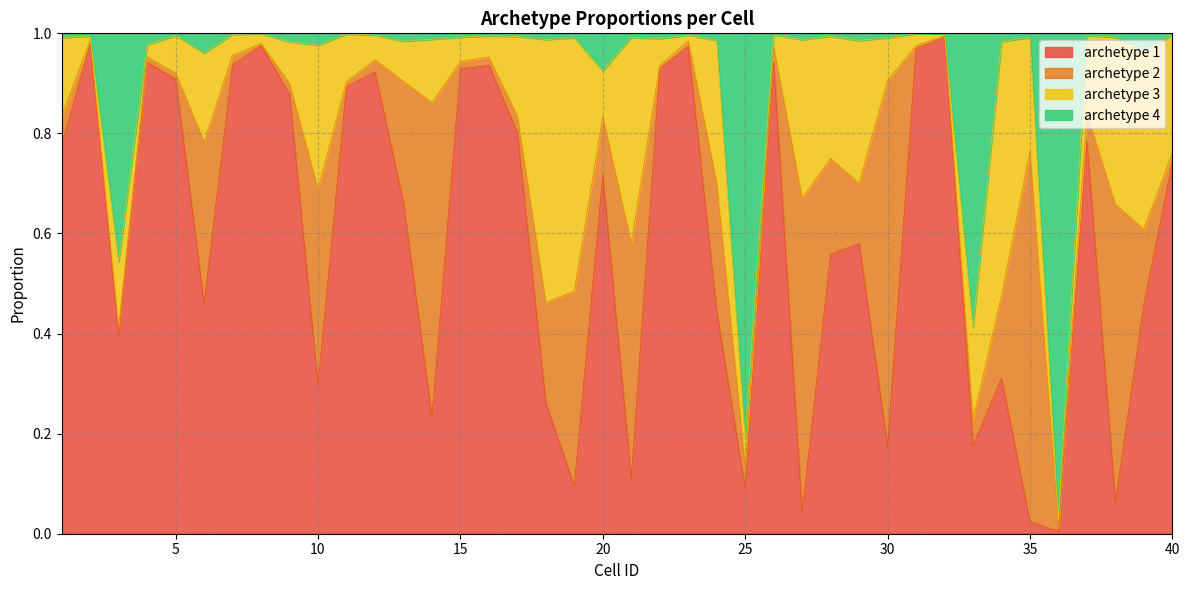

Is it true that archetype 1 equals 0.4 at 10?

False